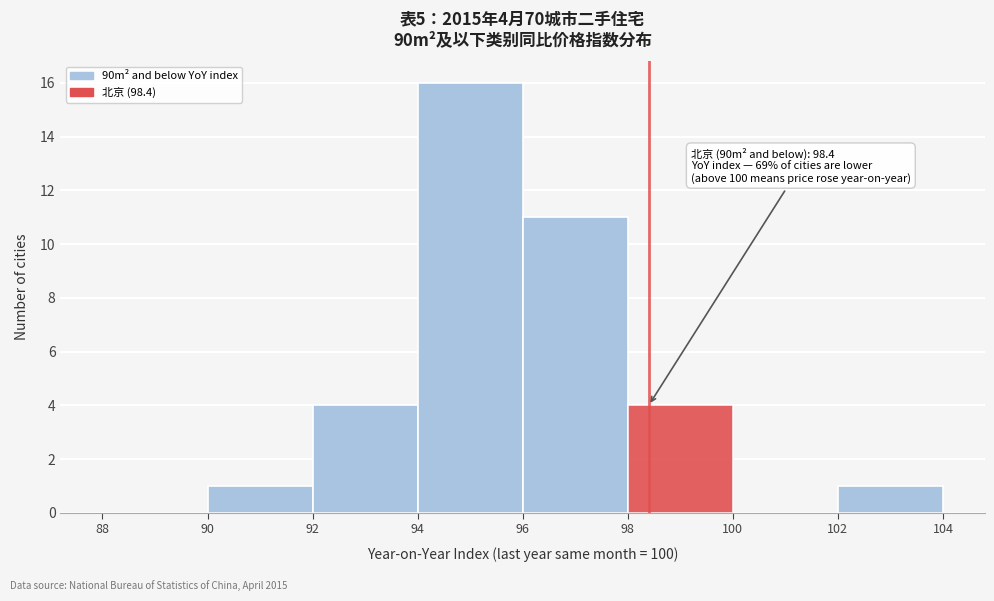

Over which range of the x-axis is the bar tallest?

94 to 96